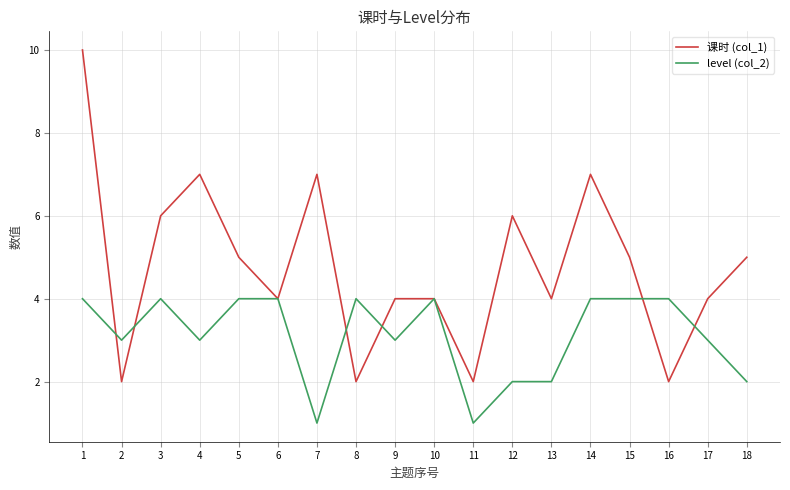

List the series in order of their overall mean, highest first.

课时 (col_1), level (col_2)